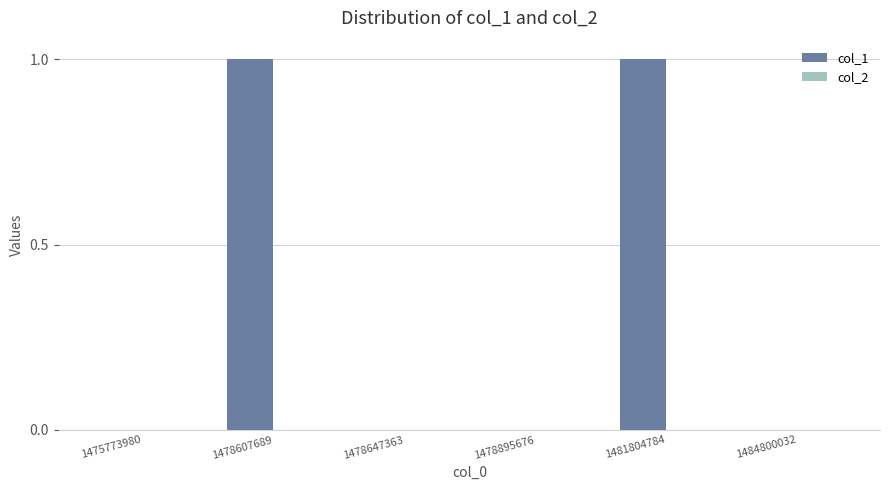

How many distinct data groups are displayed?

1